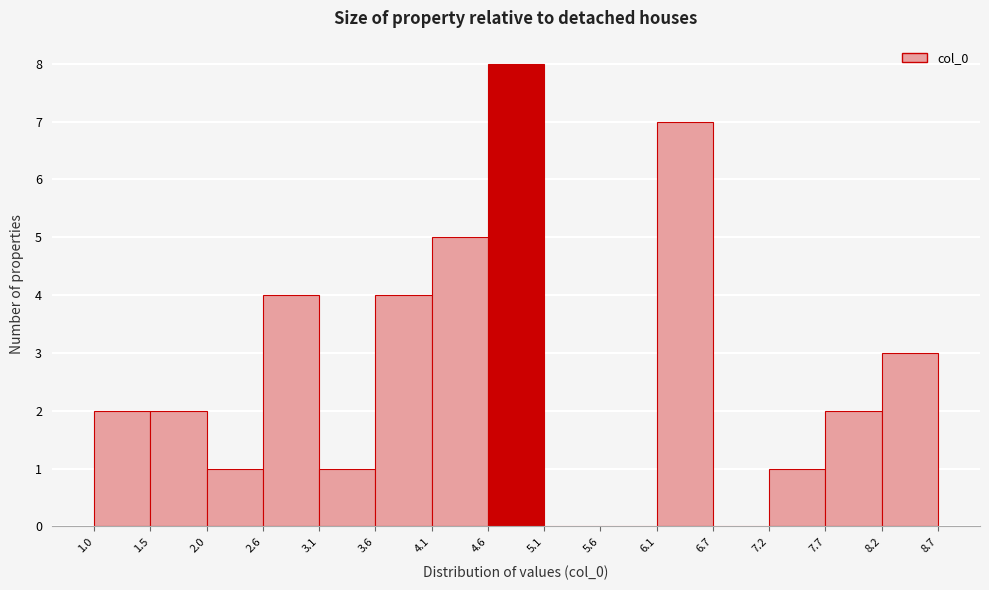

Reading left to right, transcribe this chart: for each bar, give the range it covers on the x-axis and its height. The values are not printed on the chart, so give them approximately, as read against the axis.

1.0 to 1.5: 2
1.5 to 2.0: 2
2.0 to 2.6: 1
2.6 to 3.1: 4
3.1 to 3.6: 1
3.6 to 4.1: 4
4.1 to 4.6: 5
4.6 to 5.1: 8
5.1 to 5.6: 0
5.6 to 6.1: 0
6.1 to 6.7: 7
6.7 to 7.2: 0
7.2 to 7.7: 1
7.7 to 8.2: 2
8.2 to 8.7: 3